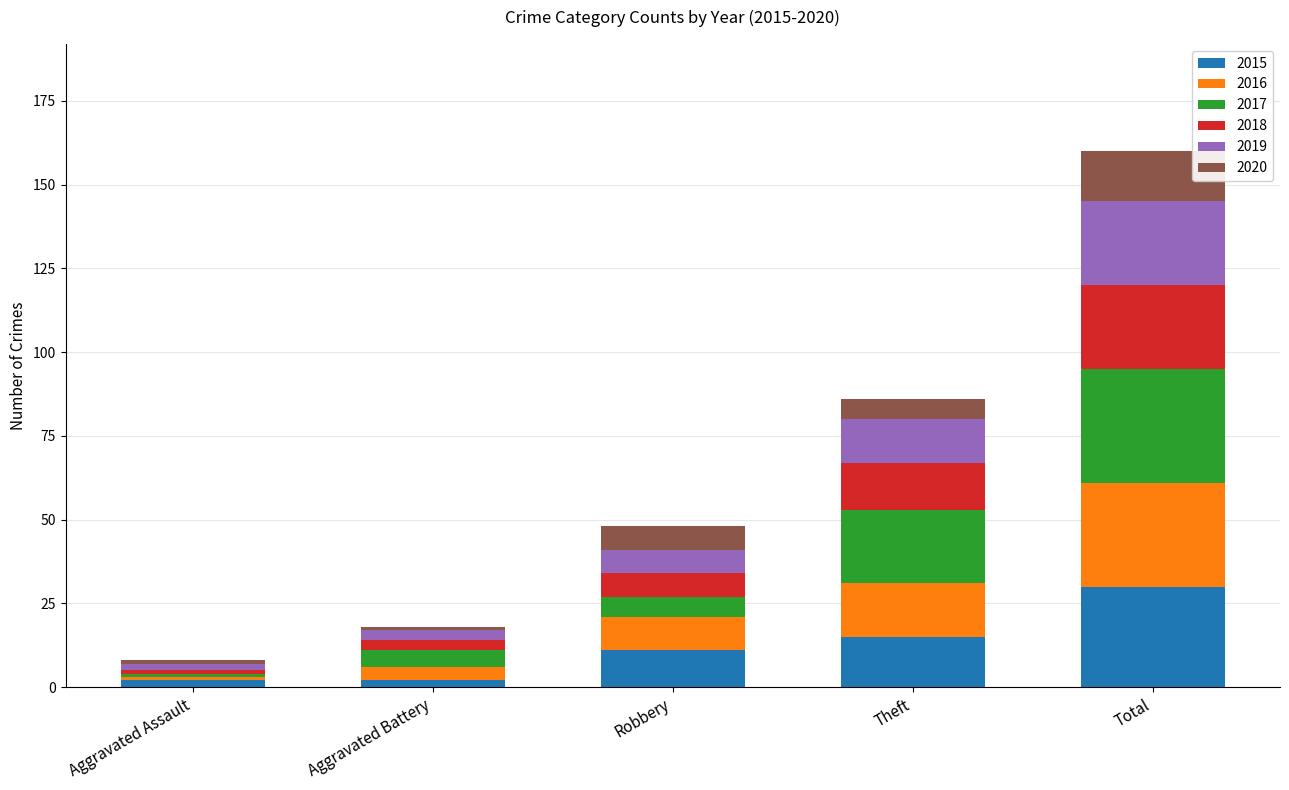

Are the bars horizontal?

No